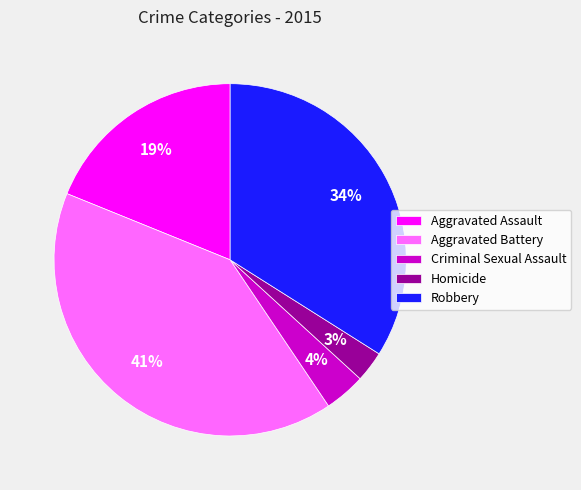

Does Aggravated Battery account for over 50% of the chart?

No